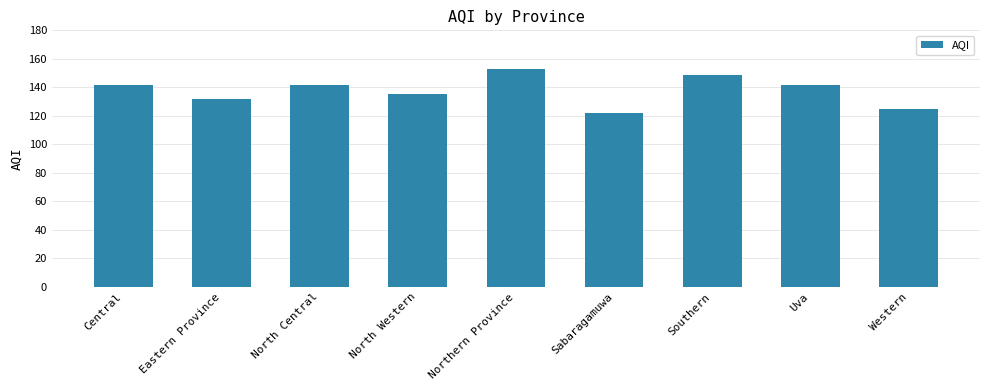

What is the change in value from Eastern Province to Sabaragamuwa?

-10